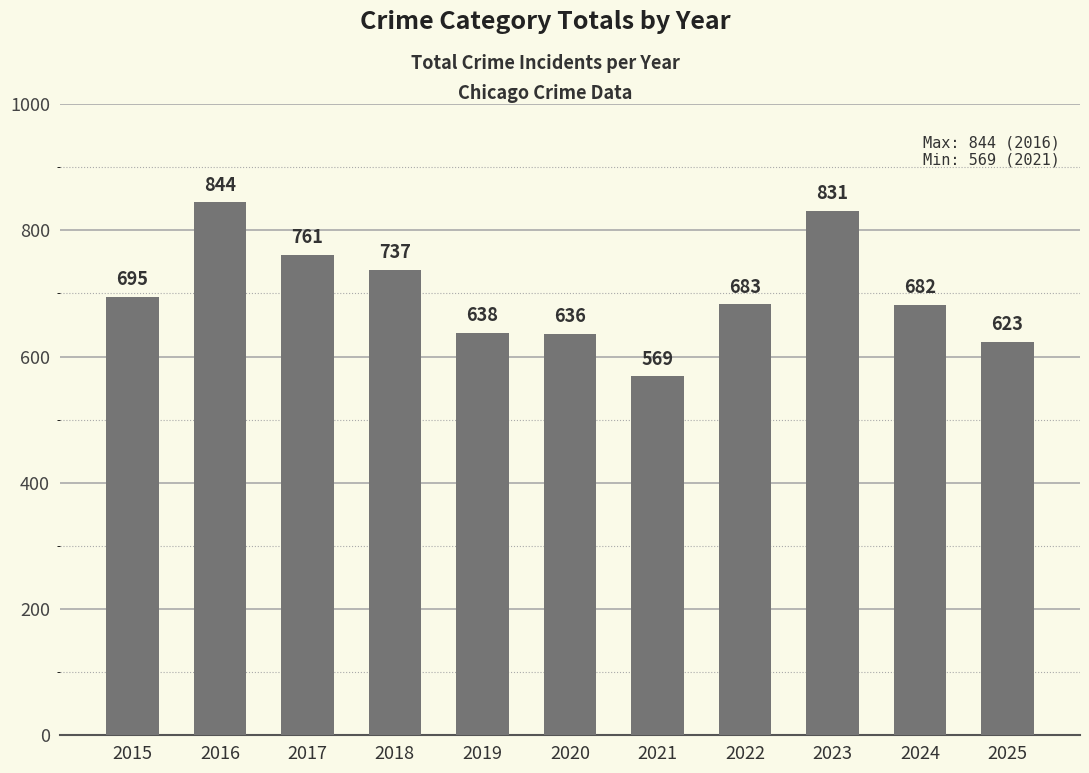

What is the difference between the maximum and second lowest values?

221